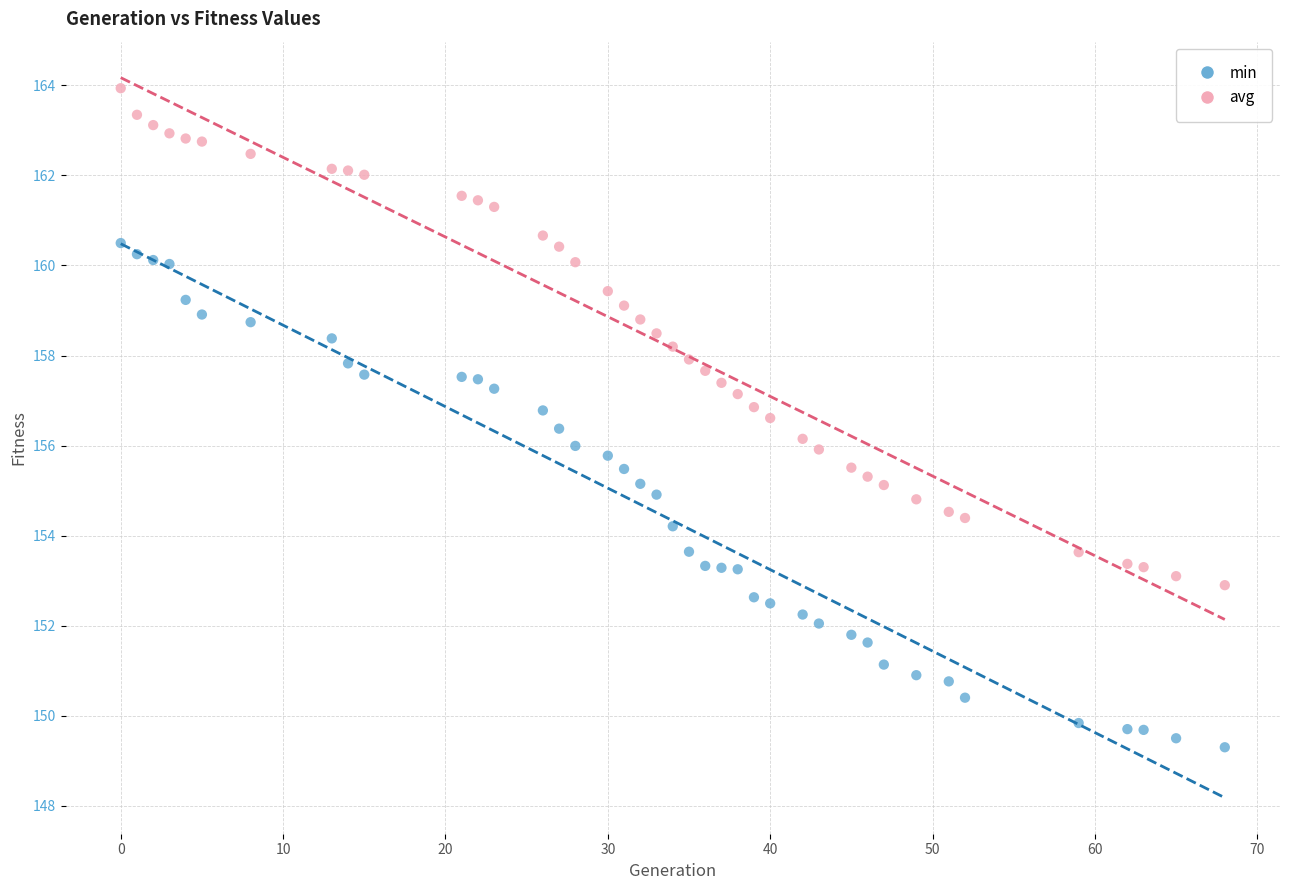

Across all data points, what is the range of Y values (max minus min)?

14.6